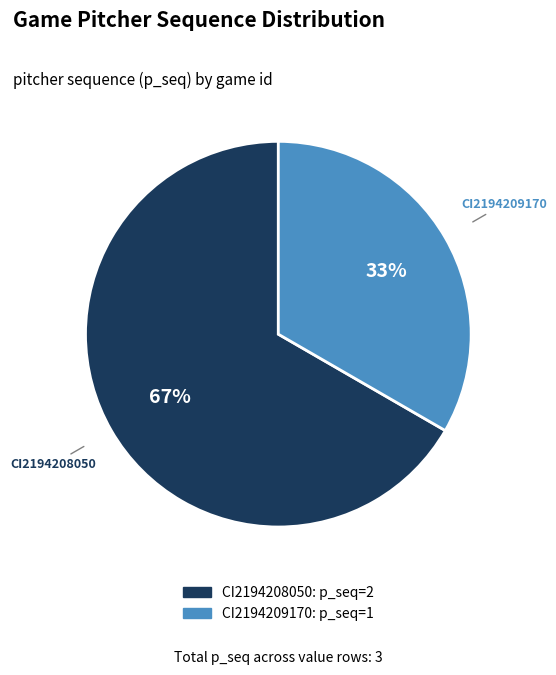

Do CI2194208050 and CI2194209170 together represent more than half of the pie?

Yes